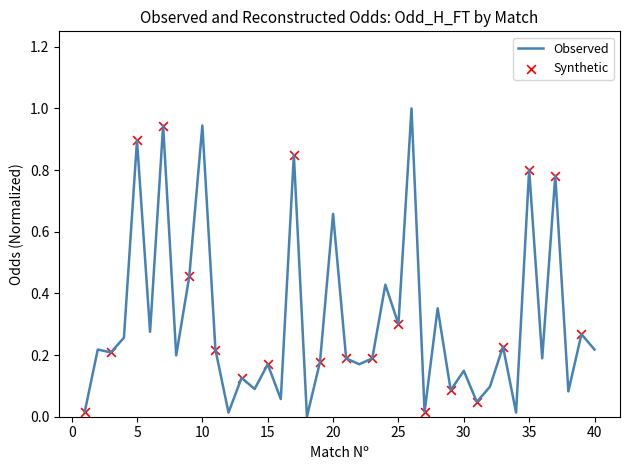

What is the greatest value displayed?

1.0